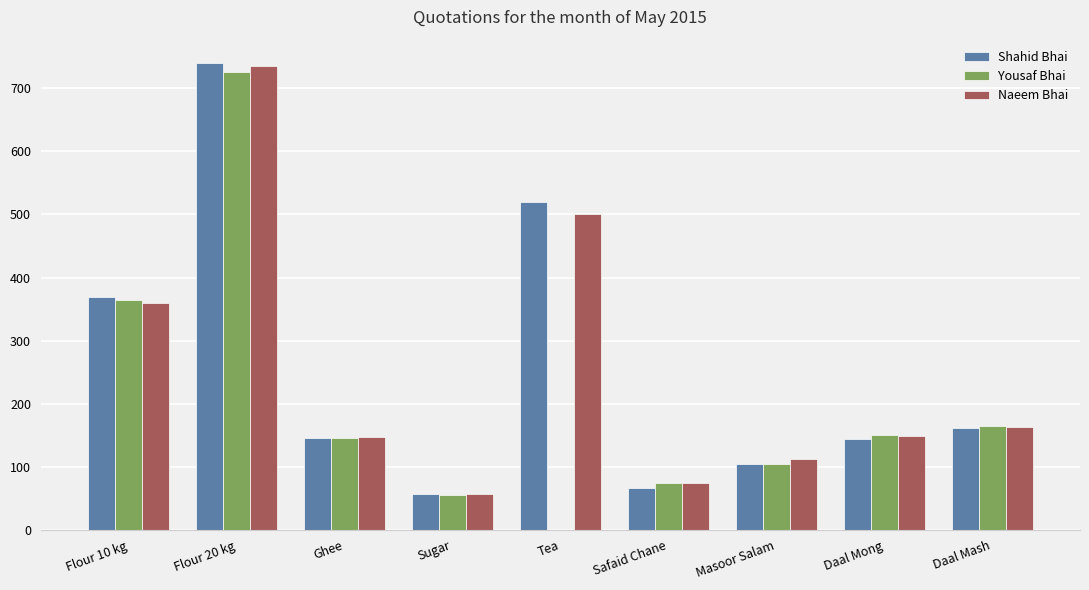

Which category has the highest value in the Shahid Bhai series?

Flour 20 kg